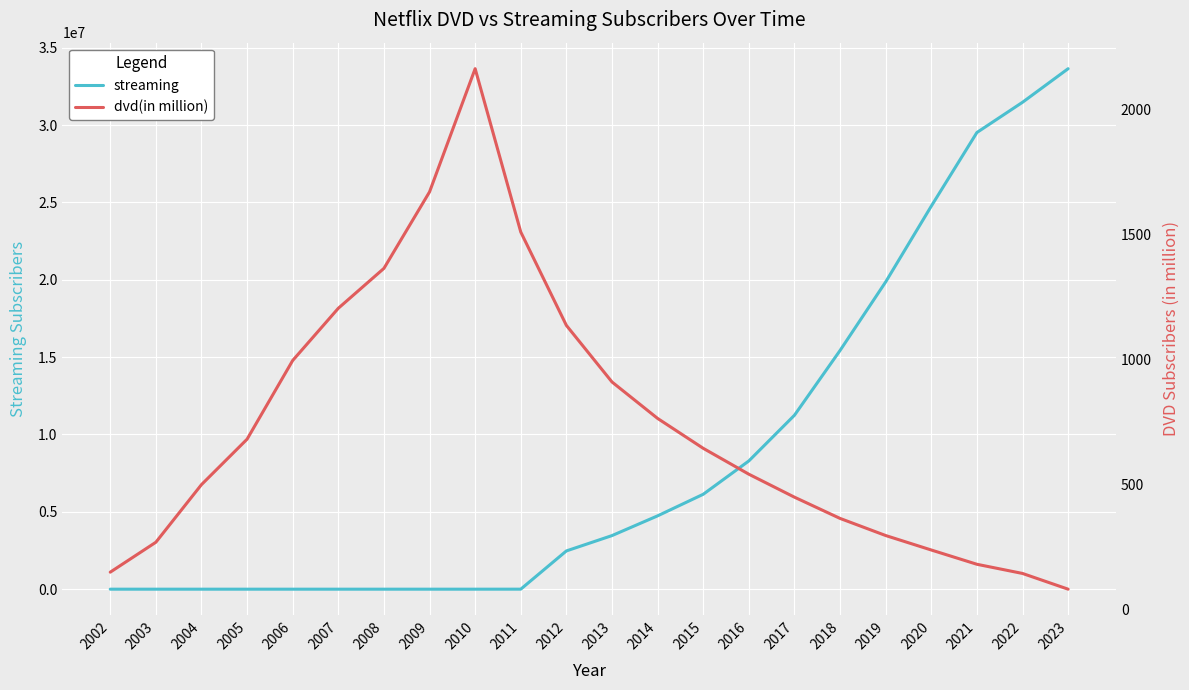

Does the chart display data point markers on the line(s)?

No